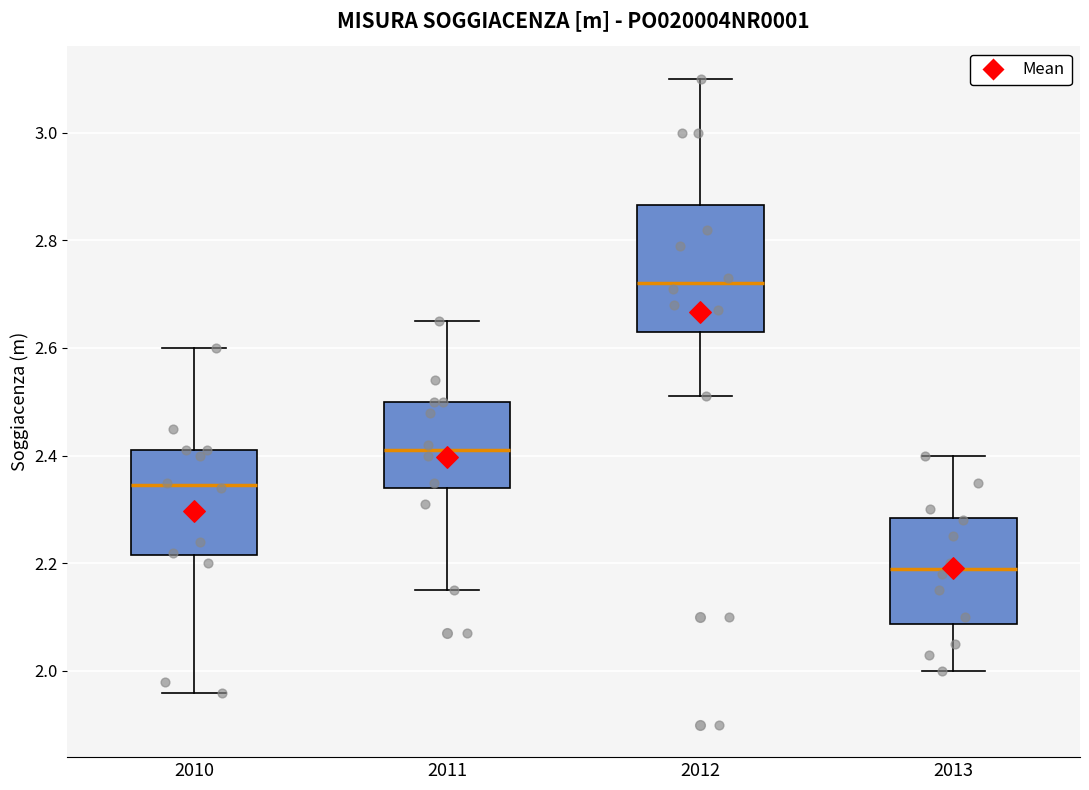

Reading left to right, read every box against the y-axis: the position of its median line, the range the box covers, and the ends of its whiskers. The values are not printed on the chart, so give them approximately, as read against the axis.

2010: median 2.34, box 2.22 to 2.42, whiskers 1.96 to 2.60
2011: median 2.42, box 2.34 to 2.50, whiskers 2.16 to 2.66
2012: median 2.72, box 2.64 to 2.86, whiskers 2.52 to 3.10
2013: median 2.20, box 2.08 to 2.28, whiskers 2.00 to 2.40